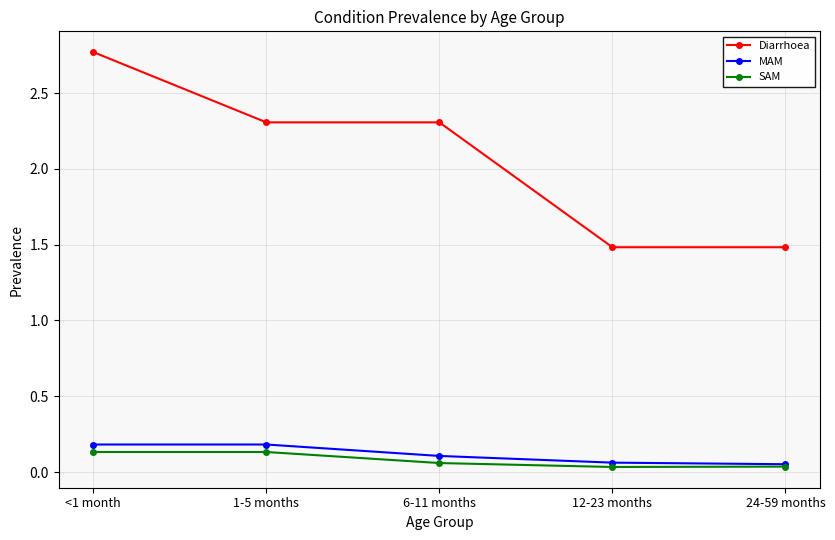

What is the lowest value of the Diarrhoea series?

1.5